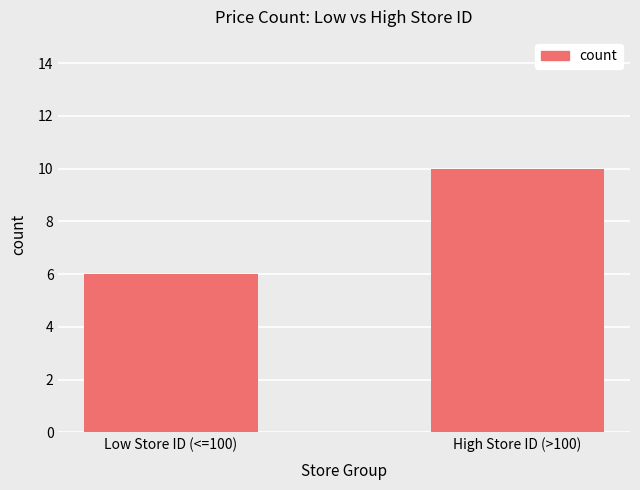

What is the average value?

8